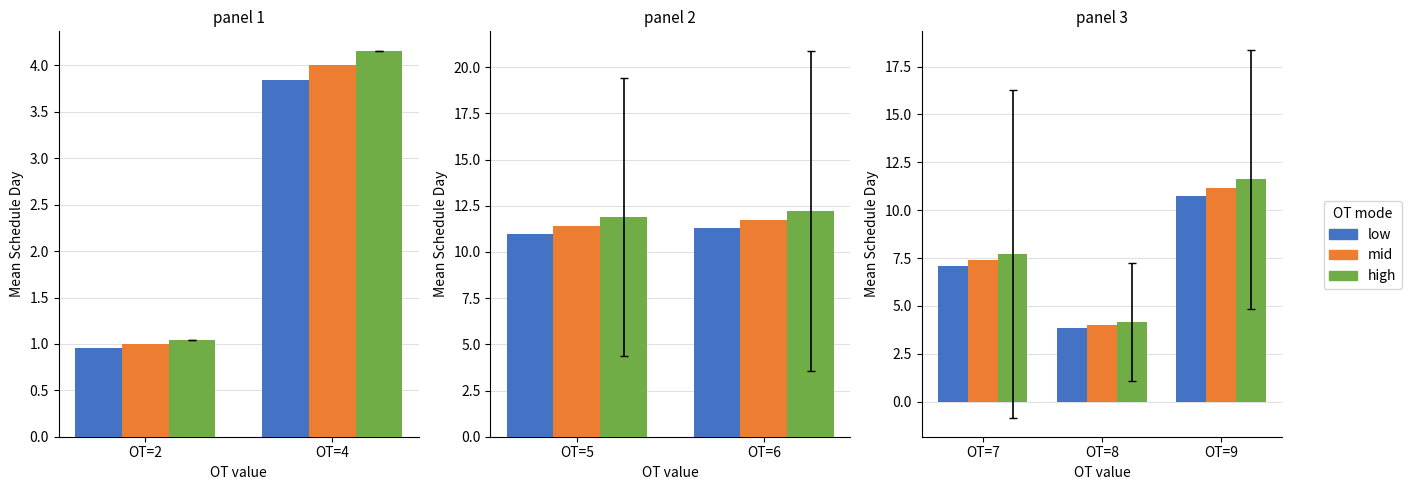

Which series changed the most between OT=7 and OT=8?

high